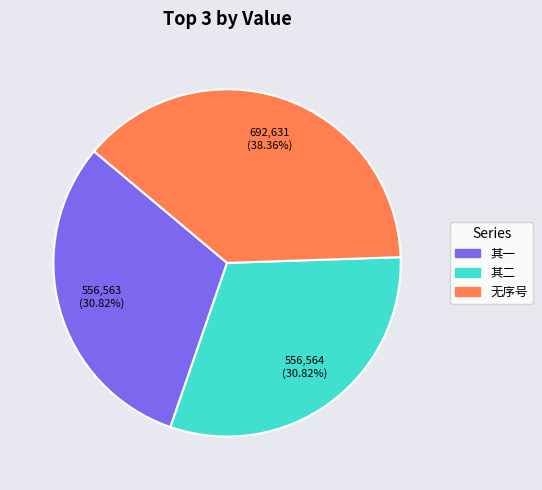

Does any single category account for the majority?

No